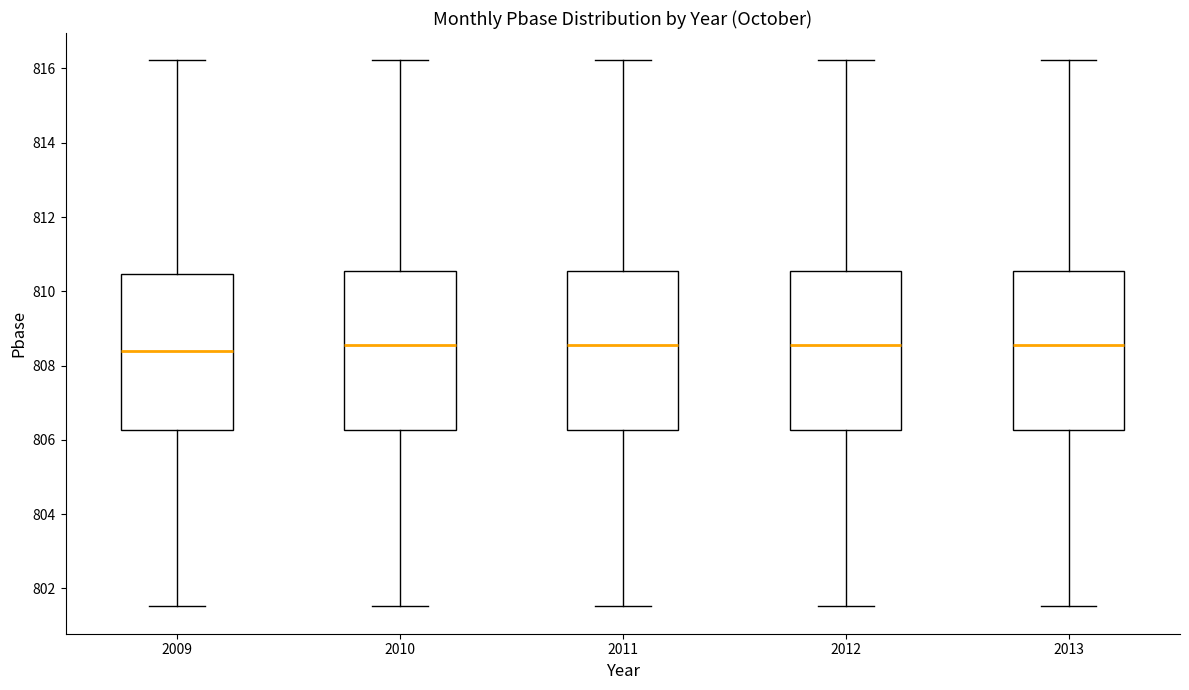

Reading left to right, transcribe this box plot: for each box, give where its median line is, the range the box spans, and where its two whiskers end, as read against the y-axis. The values are not printed on the chart, so give them approximately, as read against the axis.

2009: median 808.4, box 806.2 to 810.4, whiskers 801.6 to 816.2
2010: median 808.6, box 806.2 to 810.6, whiskers 801.6 to 816.2
2011: median 808.6, box 806.2 to 810.6, whiskers 801.6 to 816.2
2012: median 808.6, box 806.2 to 810.6, whiskers 801.6 to 816.2
2013: median 808.6, box 806.2 to 810.6, whiskers 801.6 to 816.2